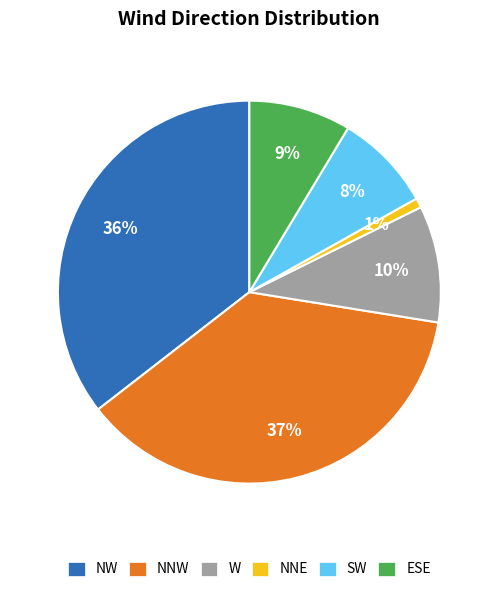

Is ESE the majority of the pie?

No